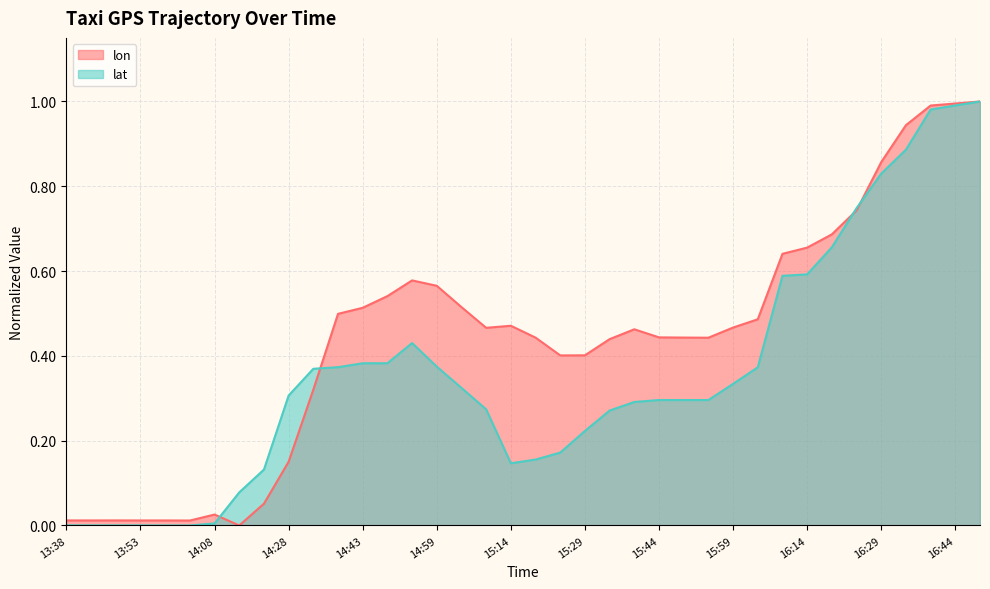

Which series has the largest total across all categories?

lon